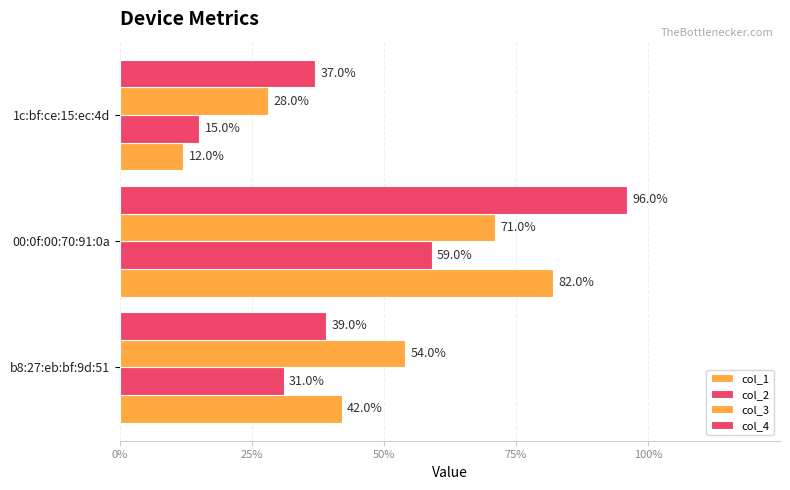

What are all the series names shown in the legend?

col_1, col_2, col_3, col_4